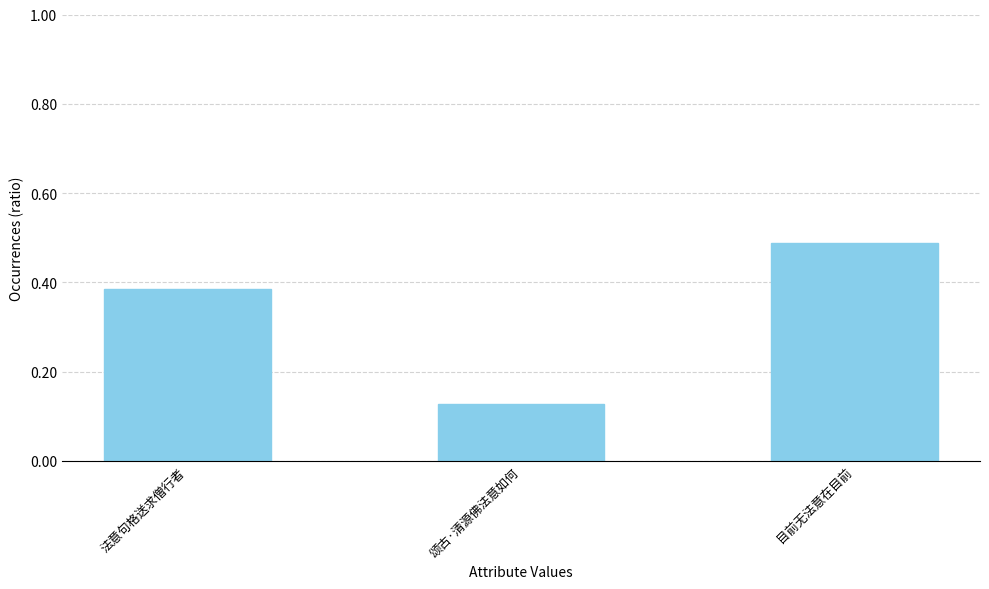

The value at 目前无法意在目前 is 0.8. True or false?

False